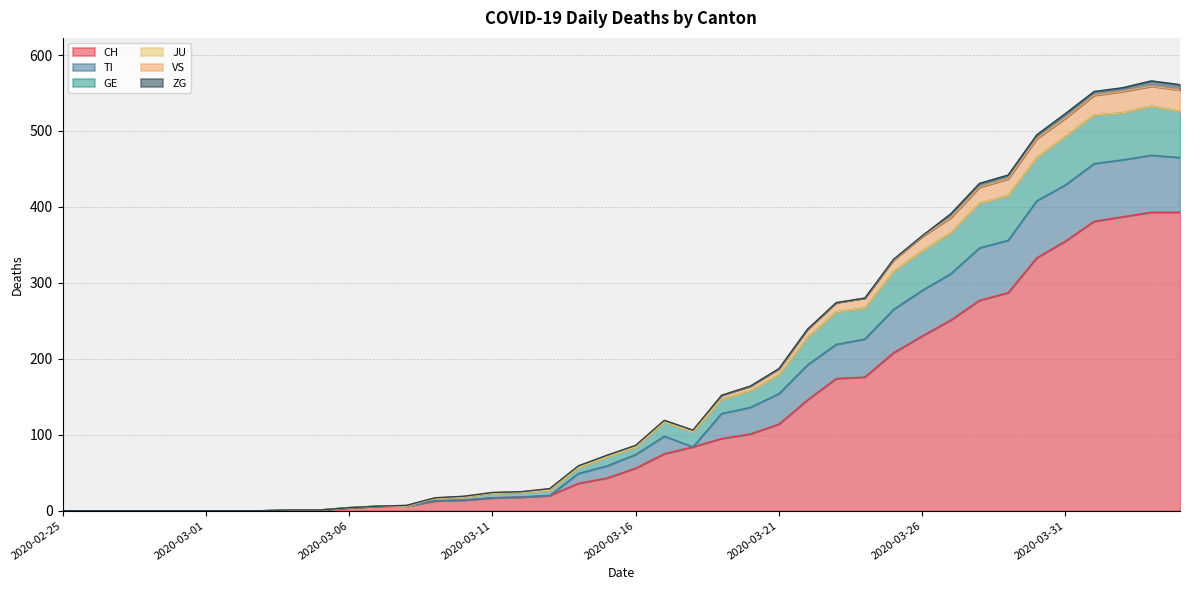

Does the chart have visible grid lines?

Yes